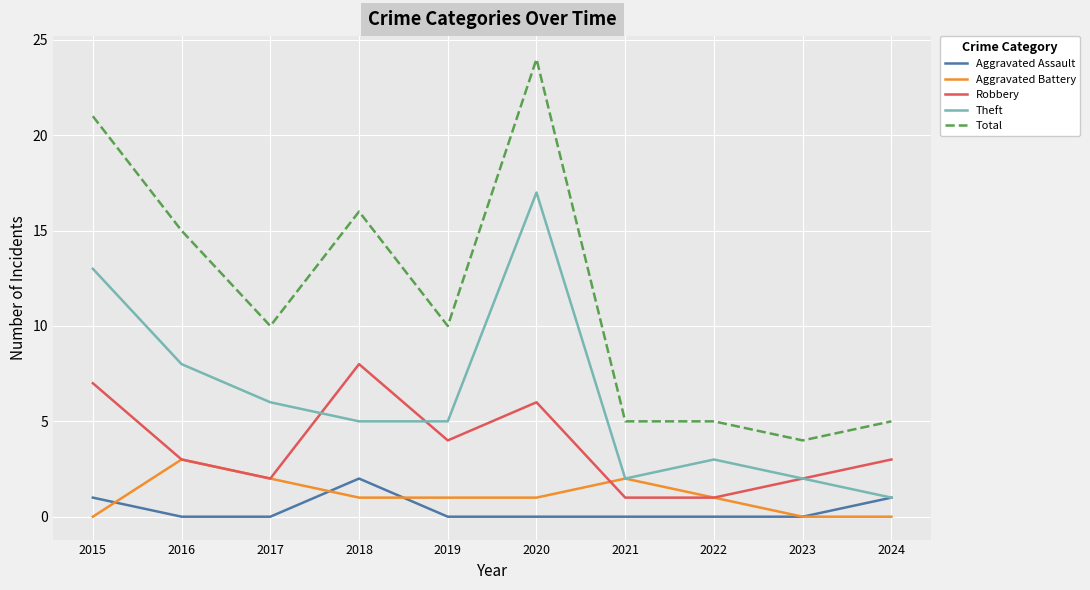

What is the average value of the Robbery series?

4